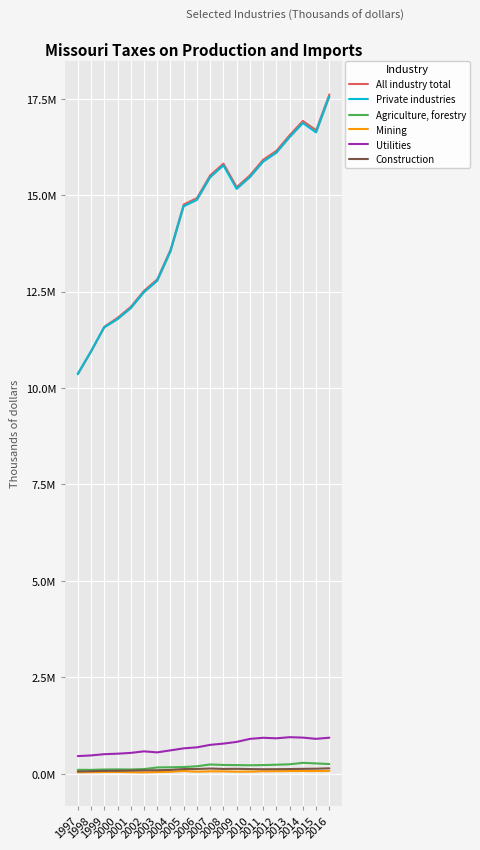

What are all the series names shown in the legend?

All industry total, Private industries, Agriculture, forestry, Mining, Utilities, Construction